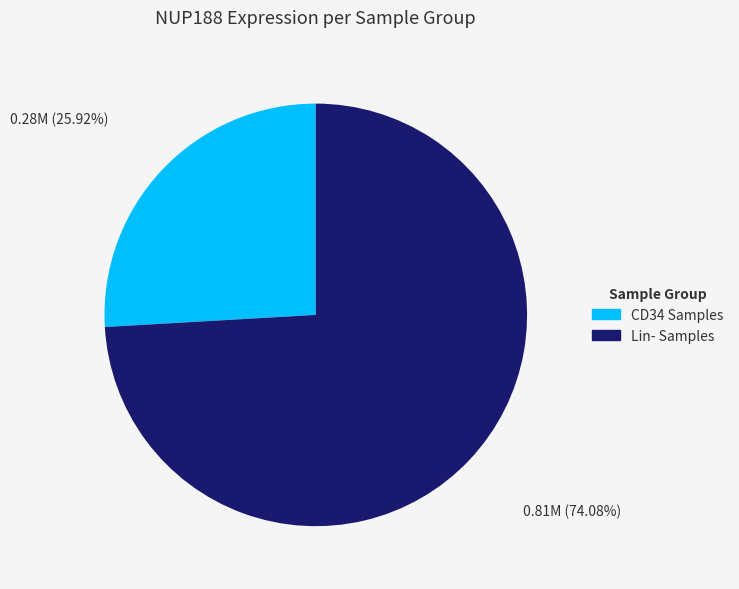

Count the number of slices in the pie.

2